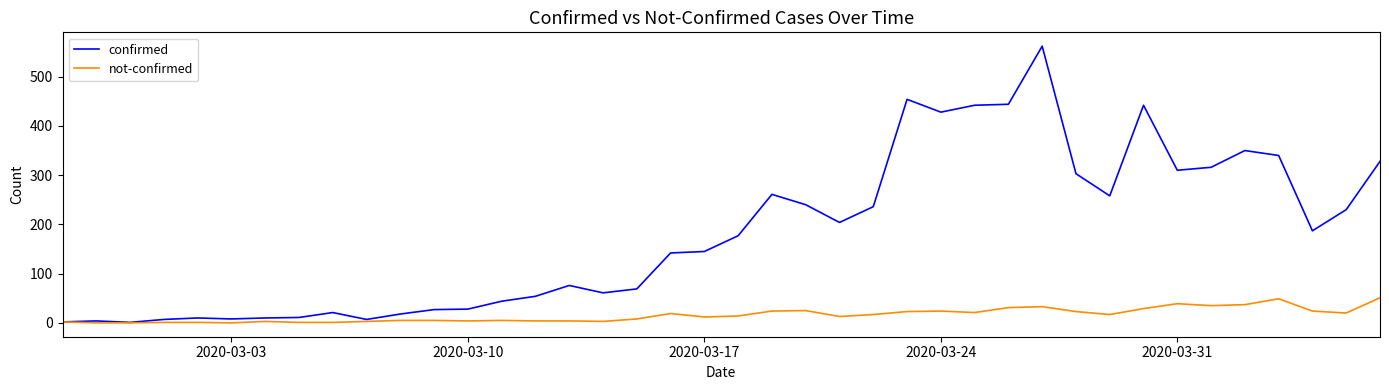

What is the difference between the second highest and second lowest values in the not-confirmed series?

49